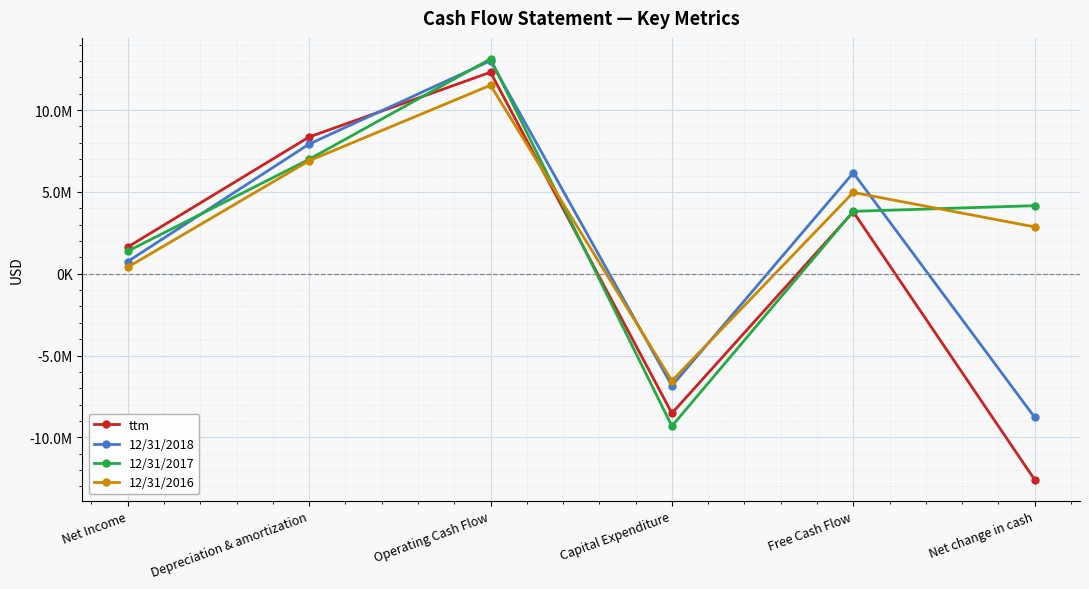

Is this an area chart (filled region under the line)?

No